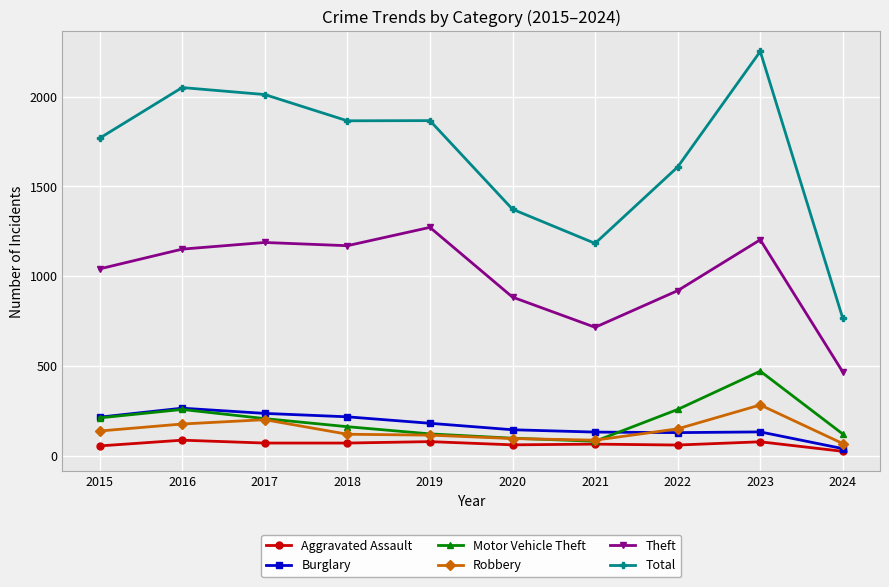

At which category does Total reach its first local peak?

2016